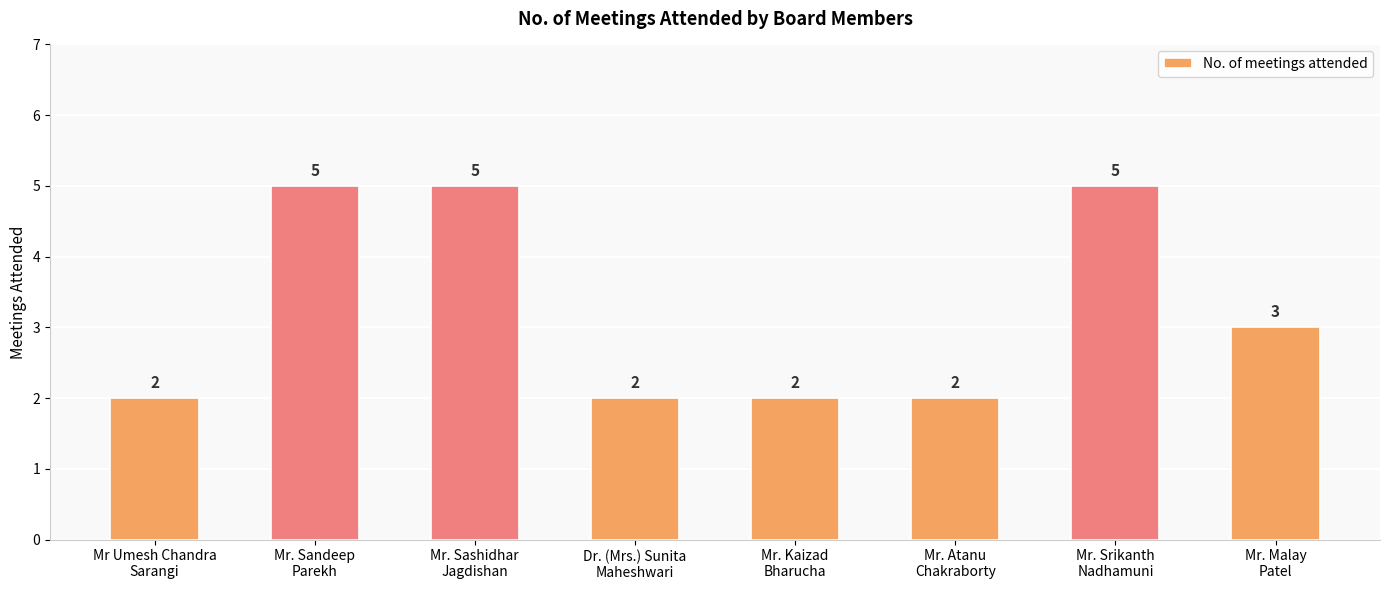

How many values are below 3?

4